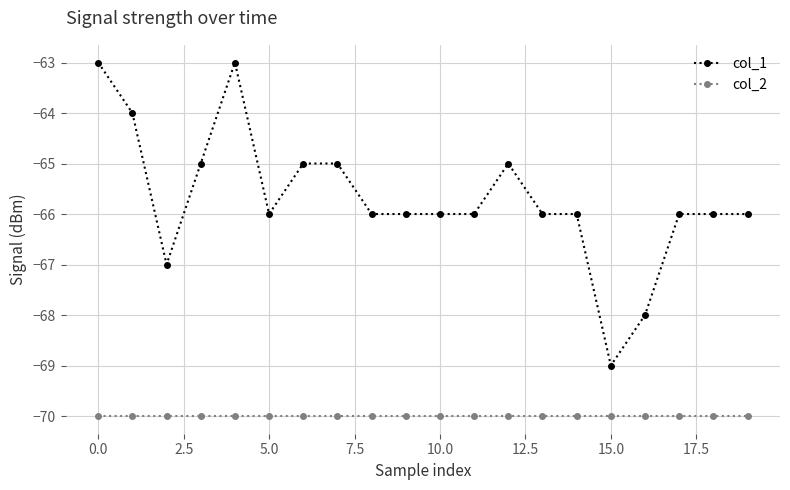

What is the maximum value for col_2?

-70